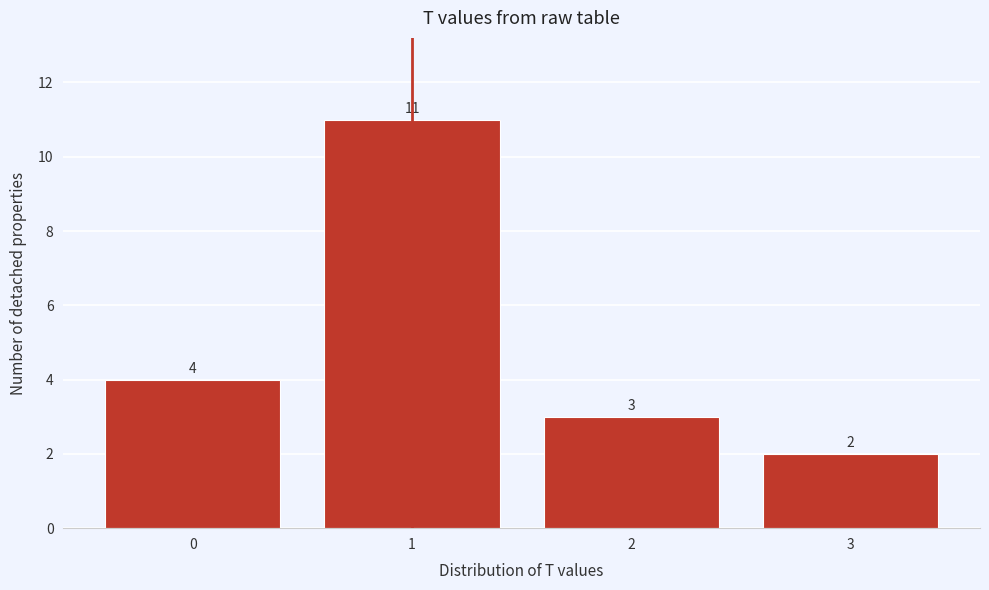

How tall is the bar that spans 2.5 to 3.5 on the x-axis?

2